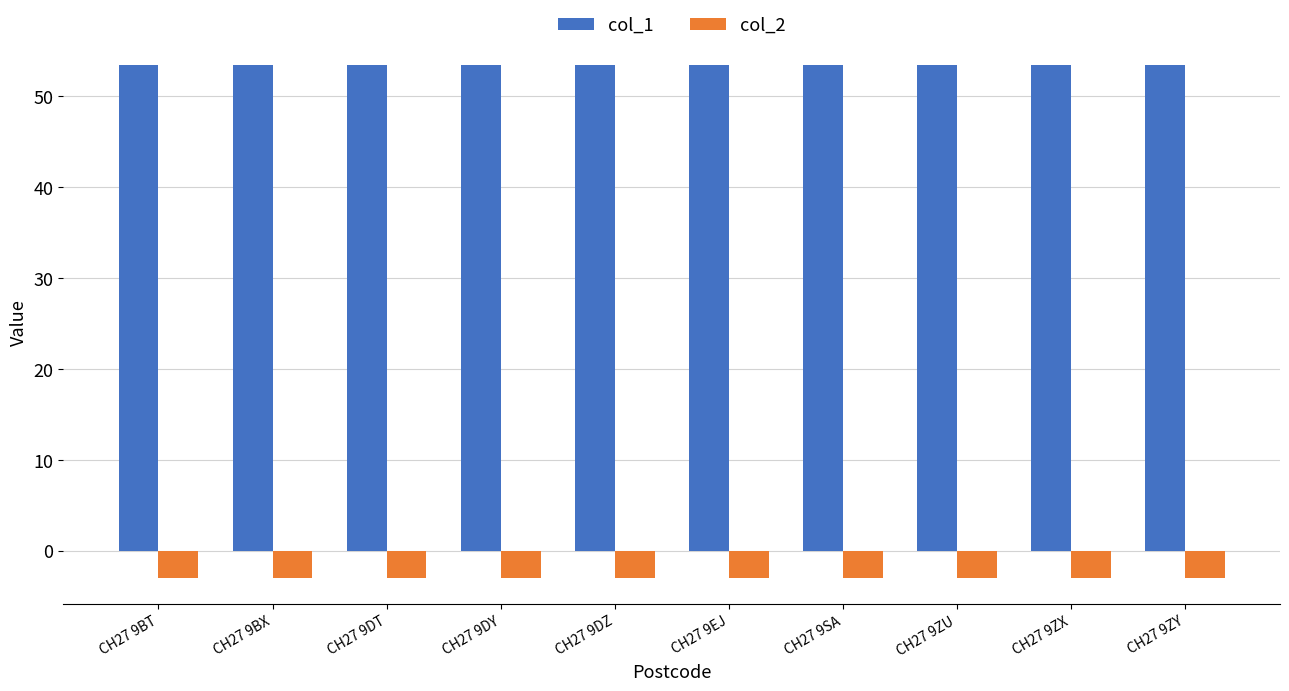

What position from the right is CH27 9BT?

10